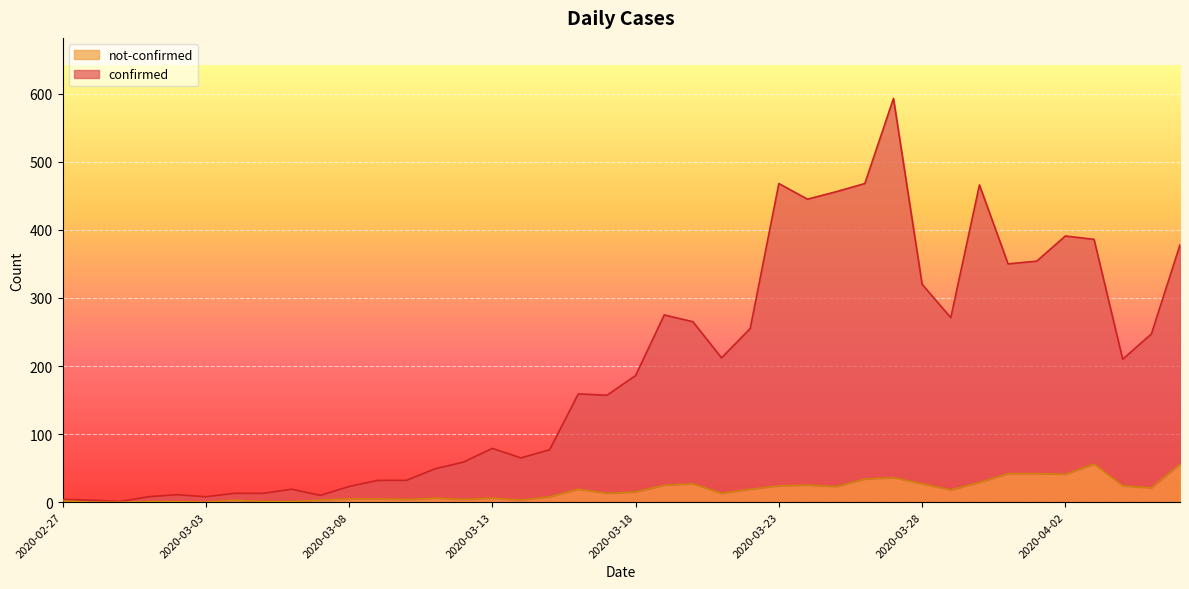

Where is the first local minimum for confirmed?

2020-02-29